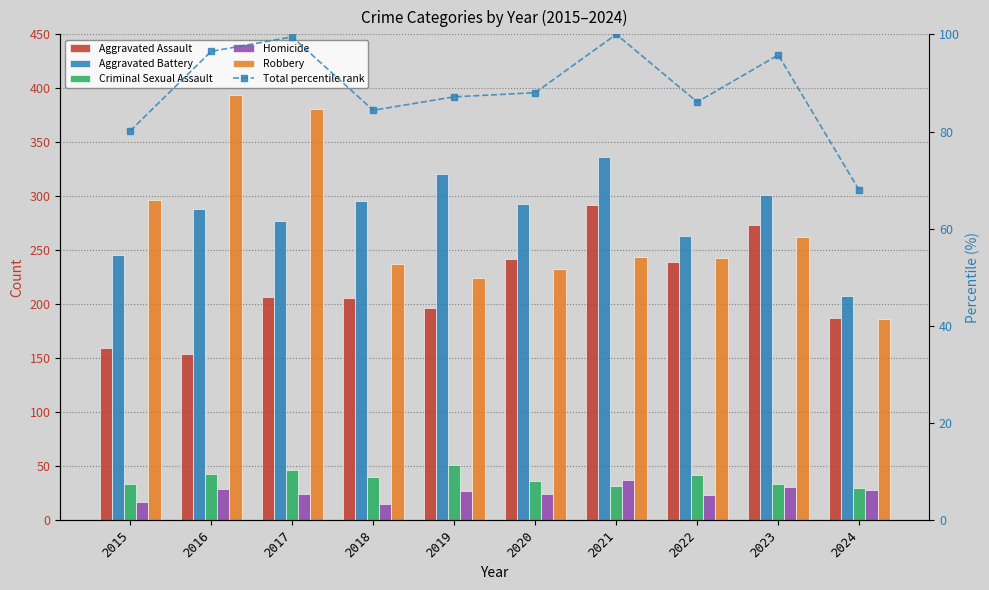

At which label does Homicide reach its peak?

2021